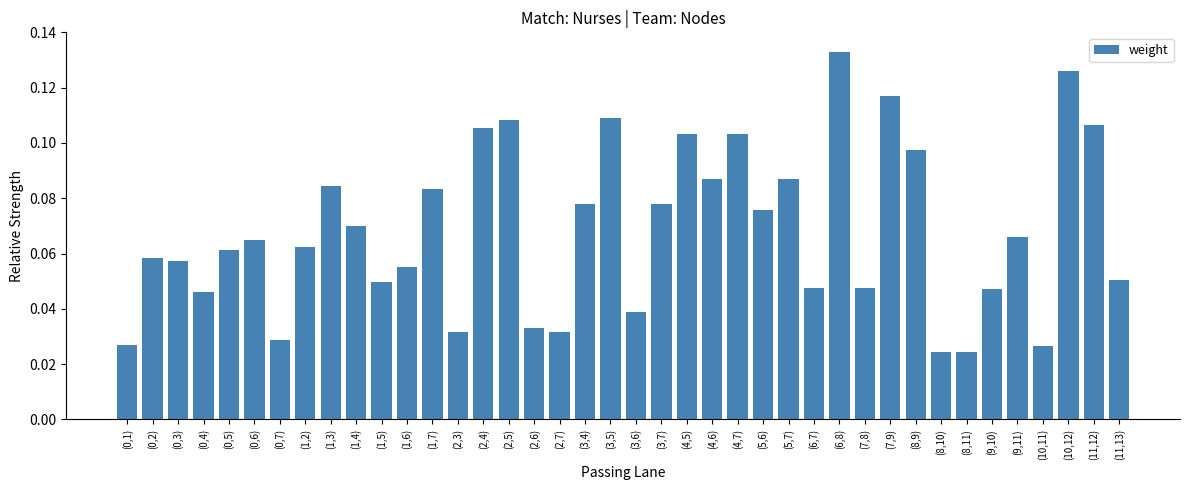

Does the chart contain any negative values?

No